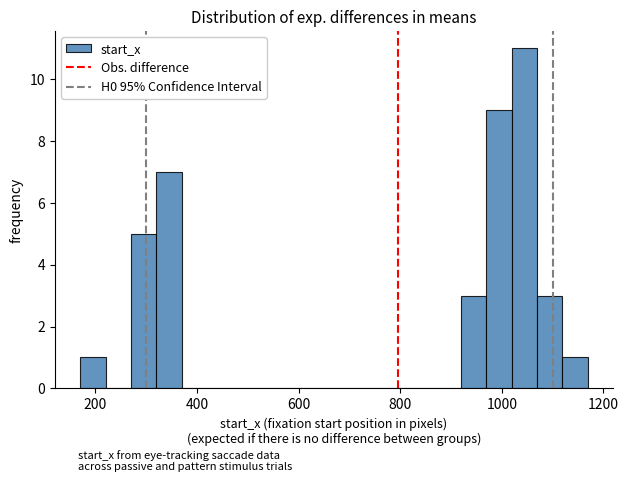

Read against the x-axis, roughly where is the centre of the tallest bar?

1040